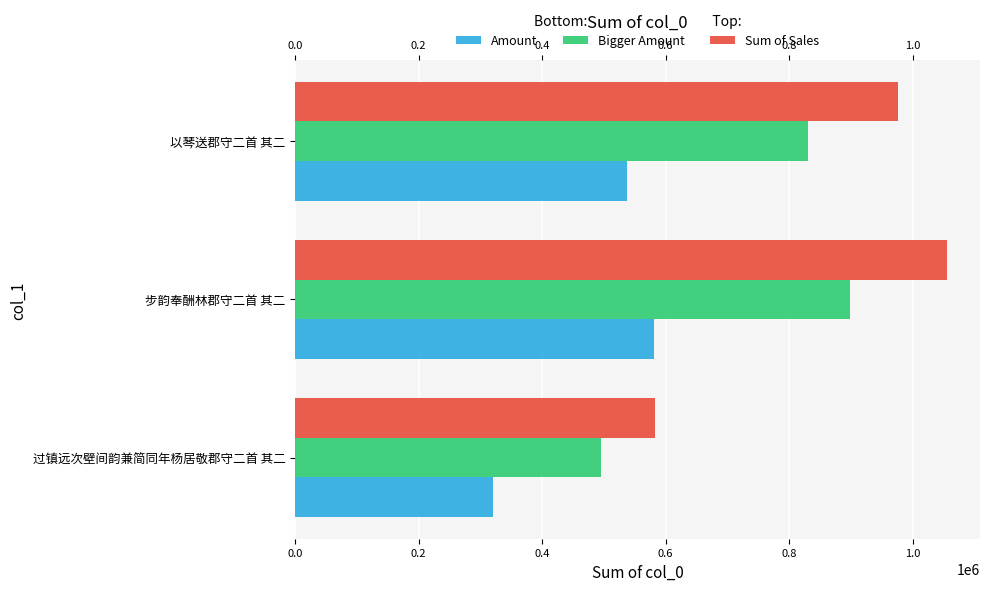

What is the sum of the Bigger Amount values at 步韵奉酬林郡守二首 其二 and 过镇远次壁间韵兼简同年杨居敬郡守二首 其二?

1393792.6